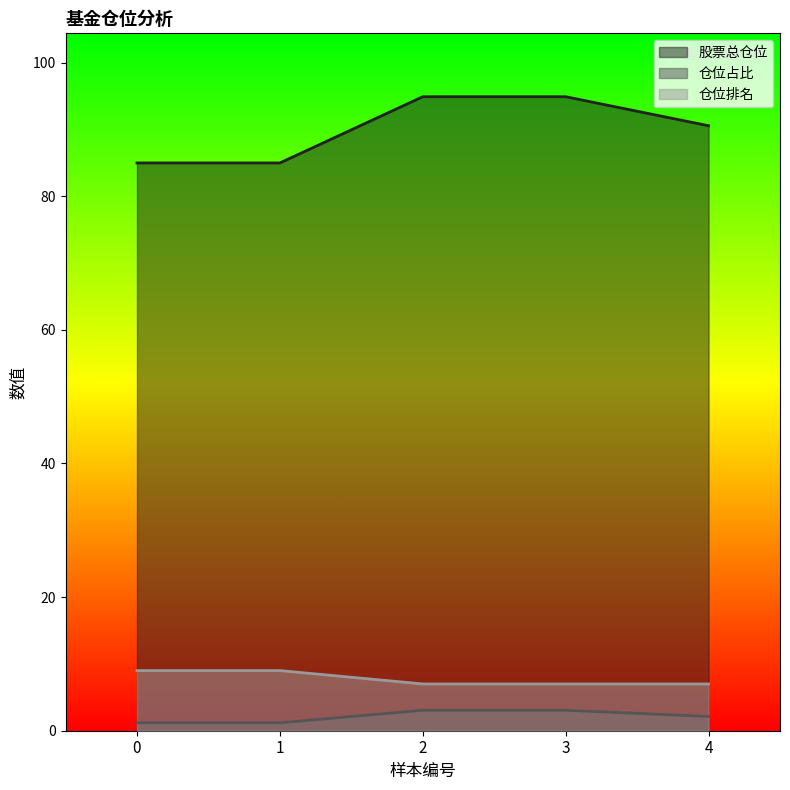

The 仓位占比 series shows 1.2 at 0. True or false?

True